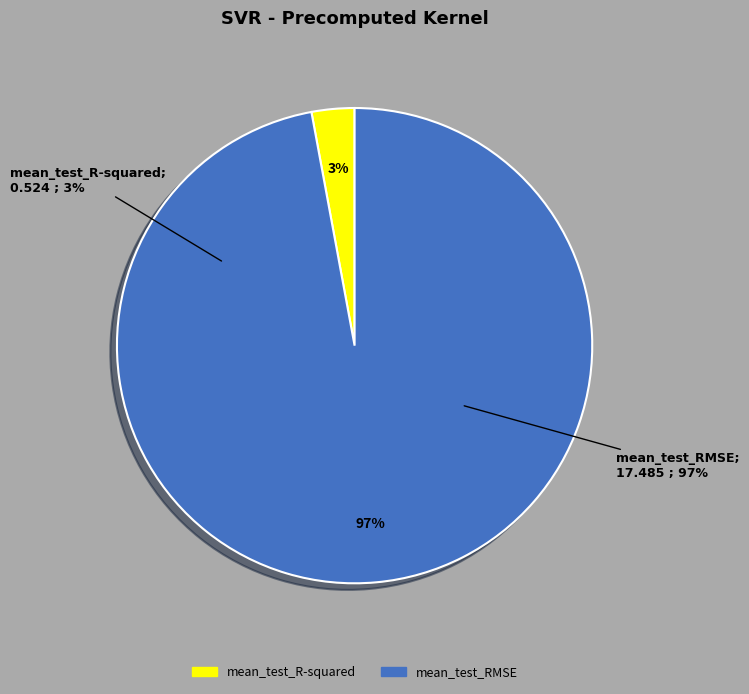

Combined, do mean_test_R-squared and mean_test_RMSE account for over 50%?

Yes